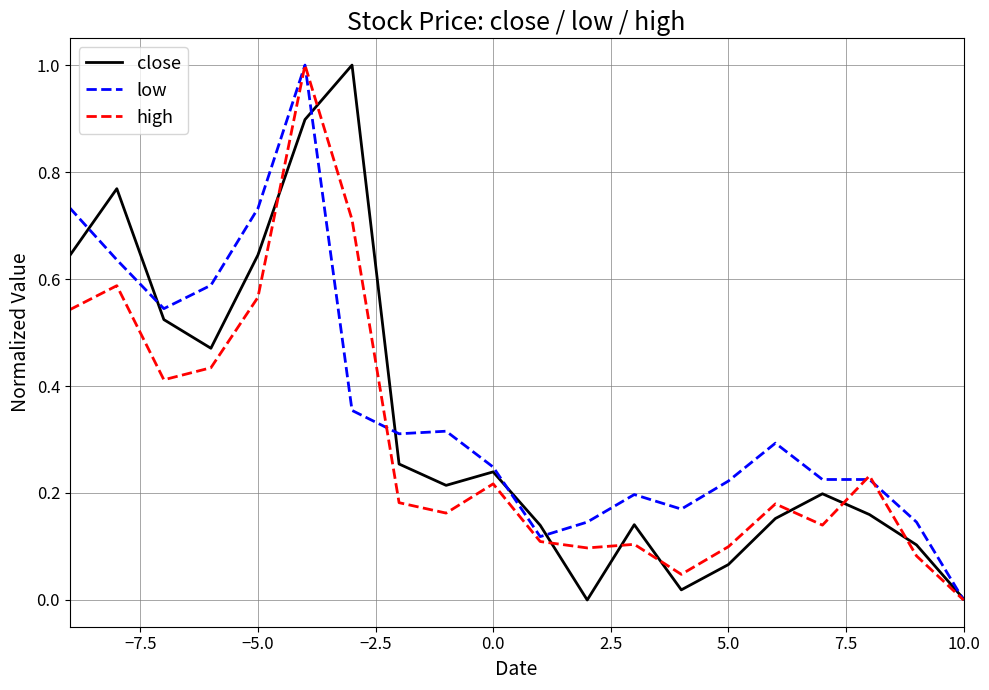

What is the maximum value for close?

1.0